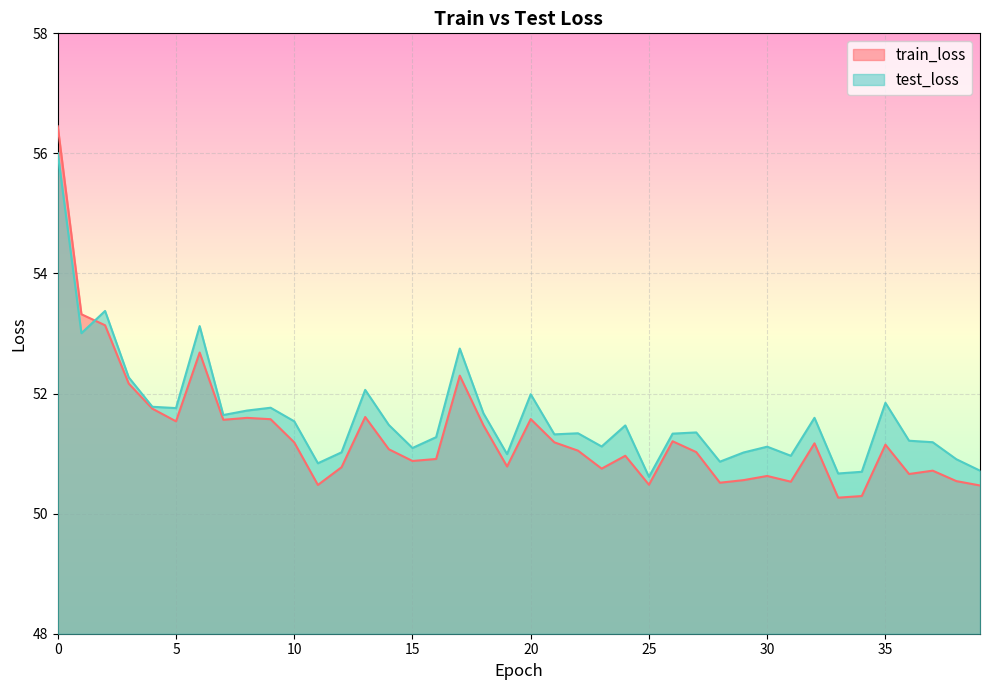

What is the lowest value of the train_loss series?

50.3